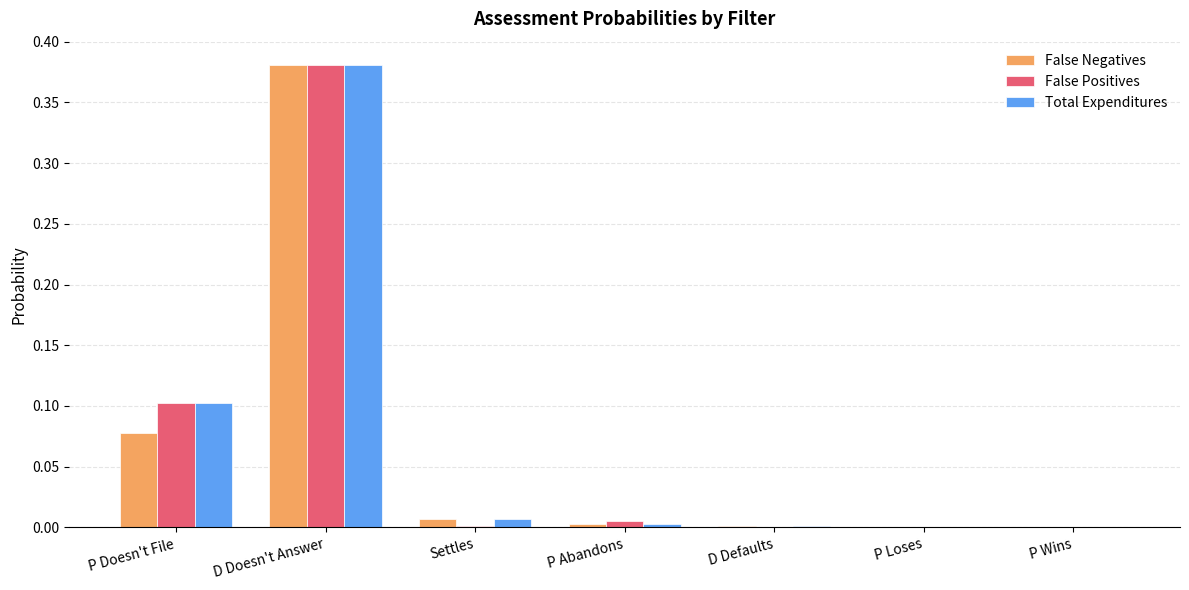

Which category has the highest value in the False Positives series?

D Doesn't Answer